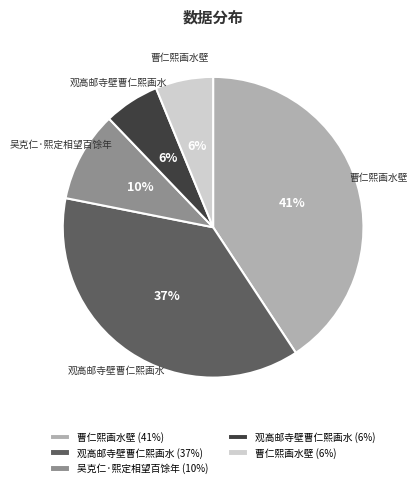

Combined, do 吴克仁·熙定相望百馀年 (10%) and 曹仁熙画水壁 (41%) account for over 50%?

Yes